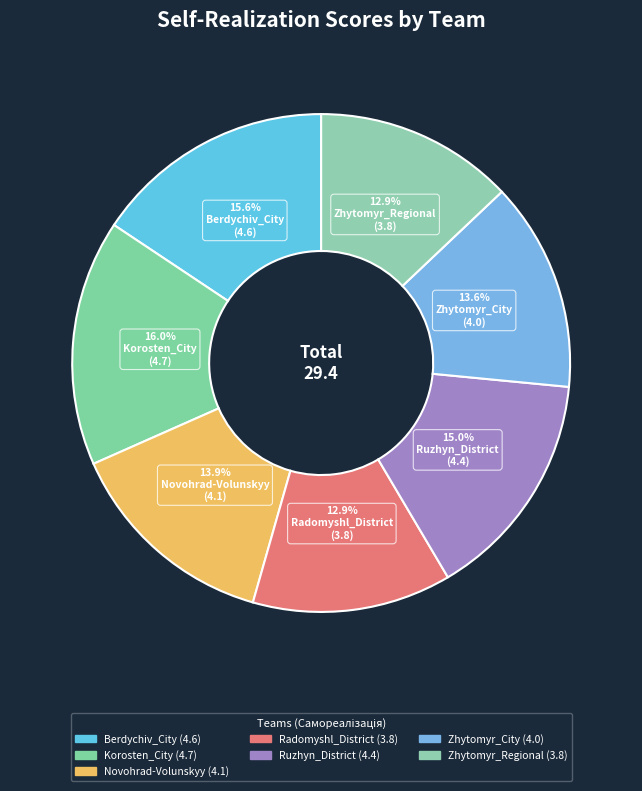

To the nearest percent, what is the difference between the largest and smallest slice percentages?

3%